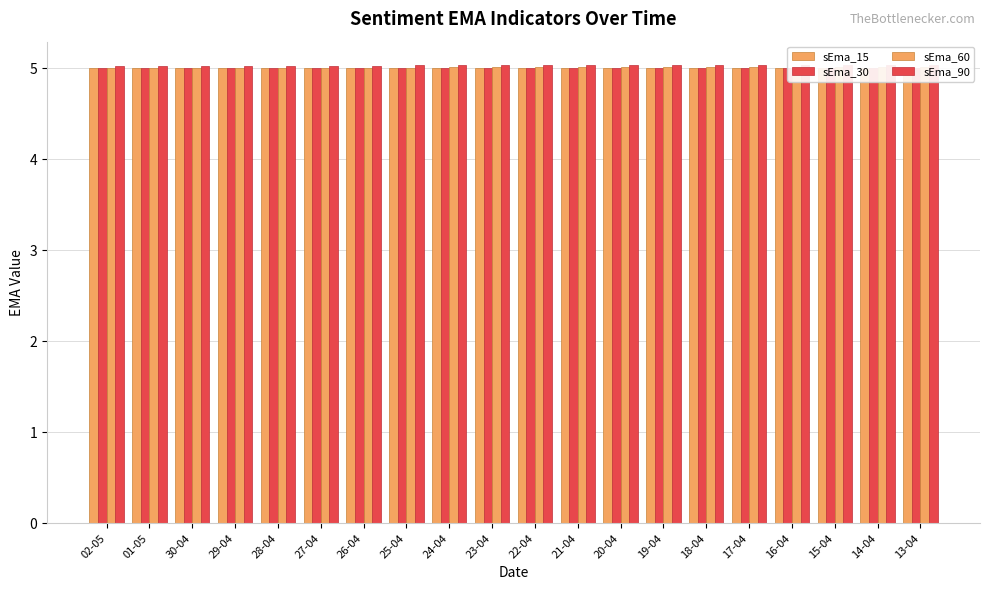

At 02-05, list the series in order from largest to smallest.

sEma_90, sEma_60, sEma_30, sEma_15